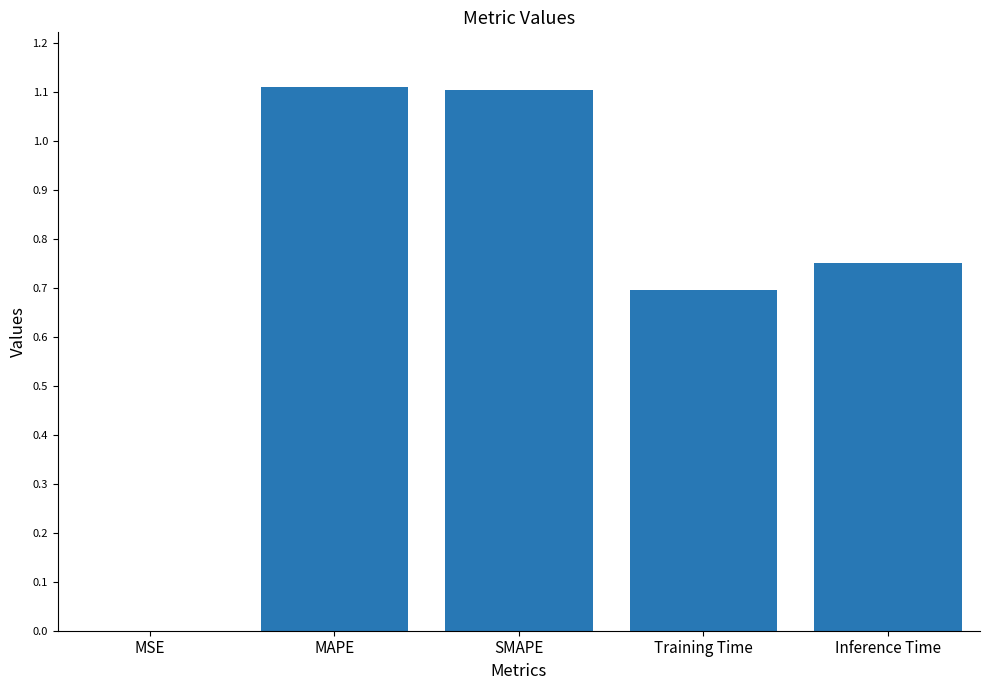

What is the sum of the values at MAPE and SMAPE?

2.2